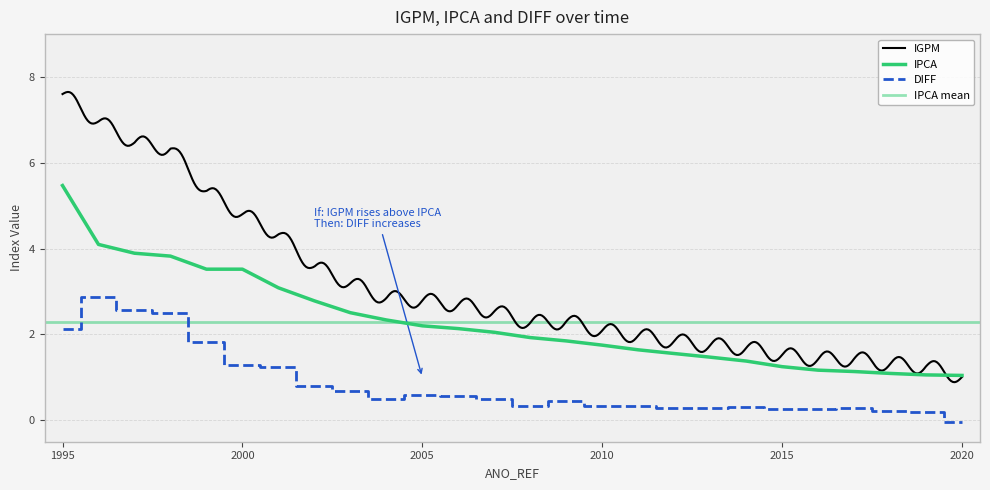

At which category is the sum across all series the highest?

1995